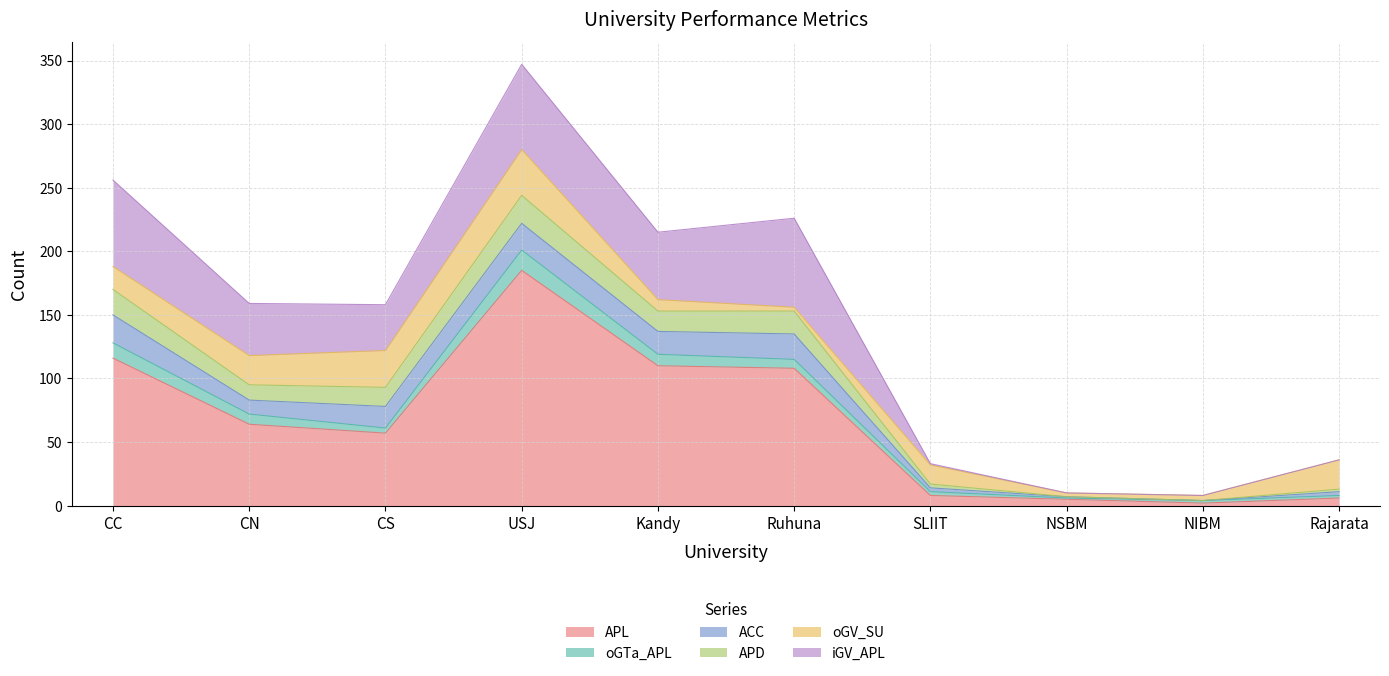

Which category has the highest value in the oGTa_APL series?

USJ